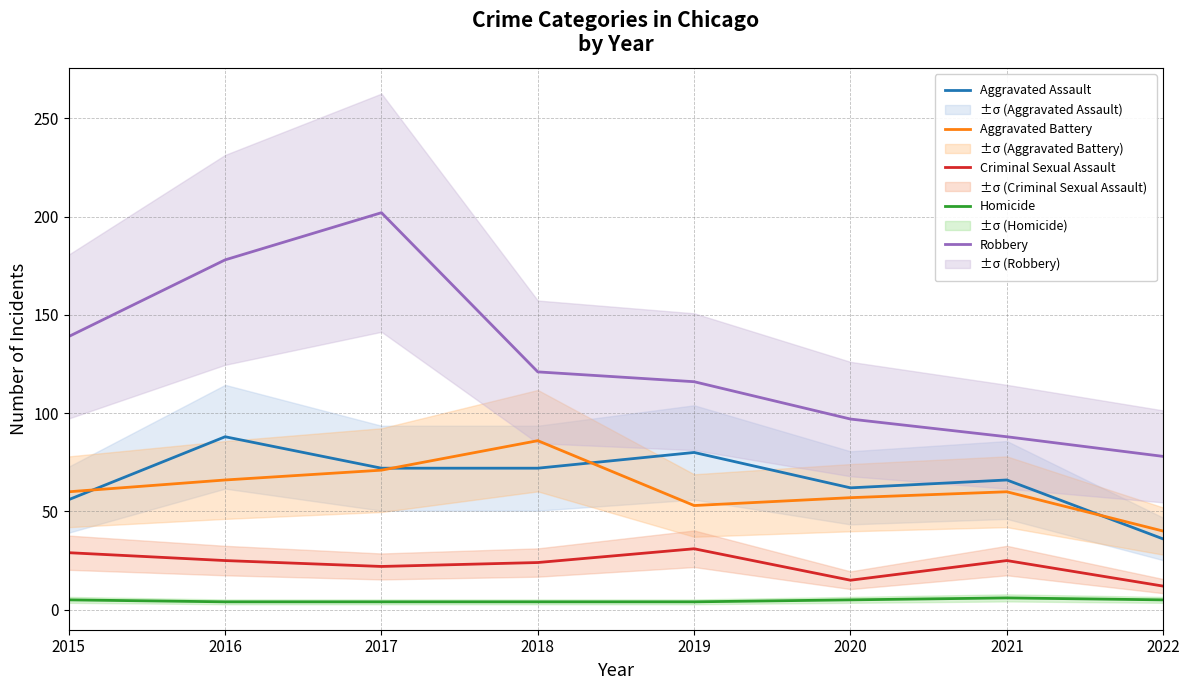

True or false: Robbery has a value of 34 at 2021.

False